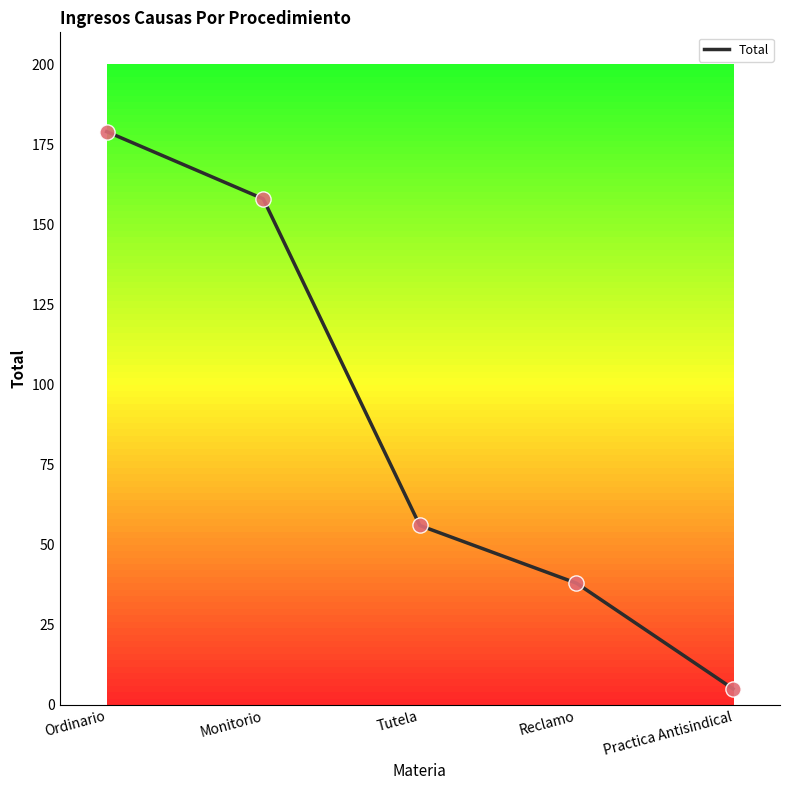

Approximately how many times larger is the value at Ordinario compared to Monitorio?

1.1